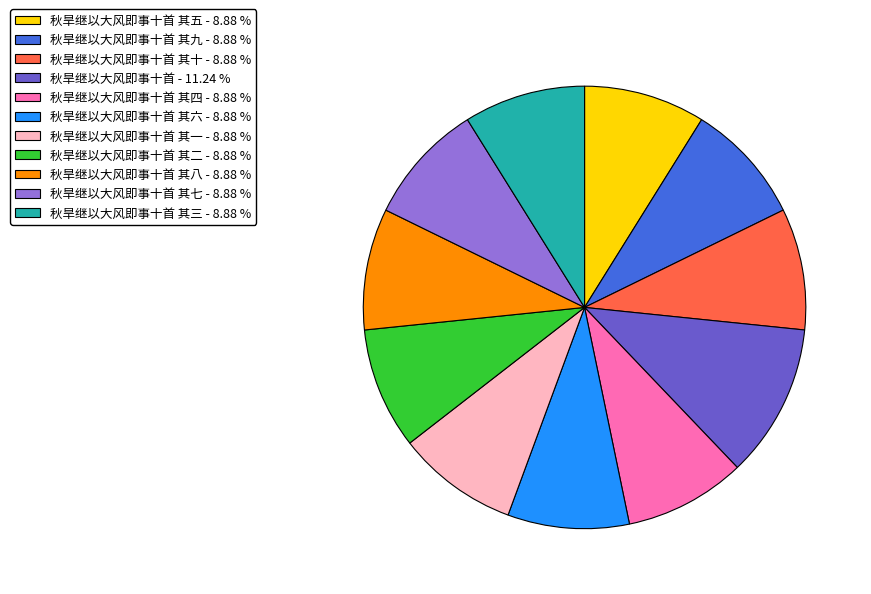

What is the ratio of the value at 秋旱继以大风即事十首 其一 - 8.88 % to the value at 秋旱继以大风即事十首 其十 - 8.88 %?

1.0